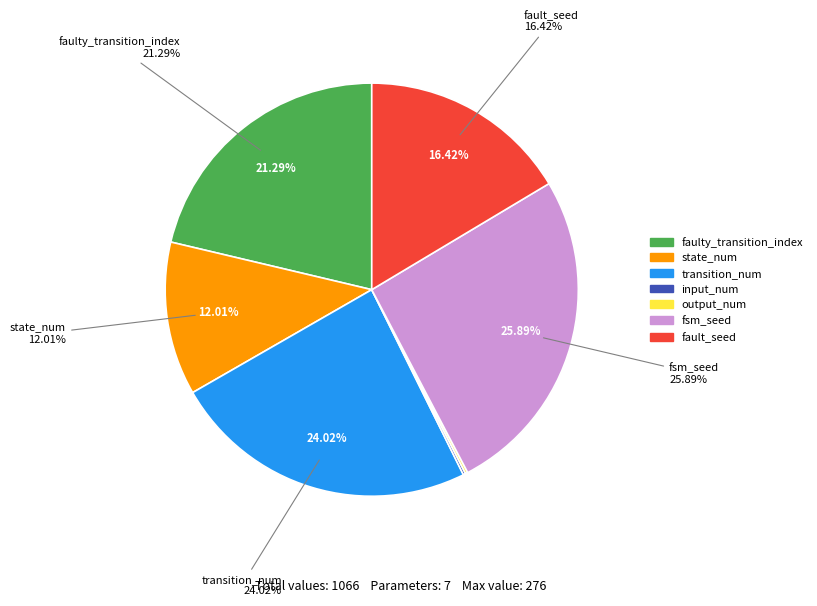

Approximately how many times larger is the value at faulty_transition_index compared to fsm_seed?

0.8